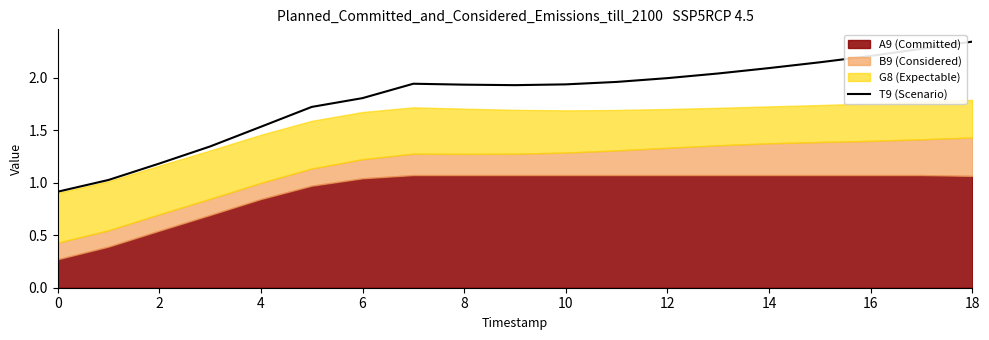

How many interior local peaks (higher than both neighbors) does the data have?

1